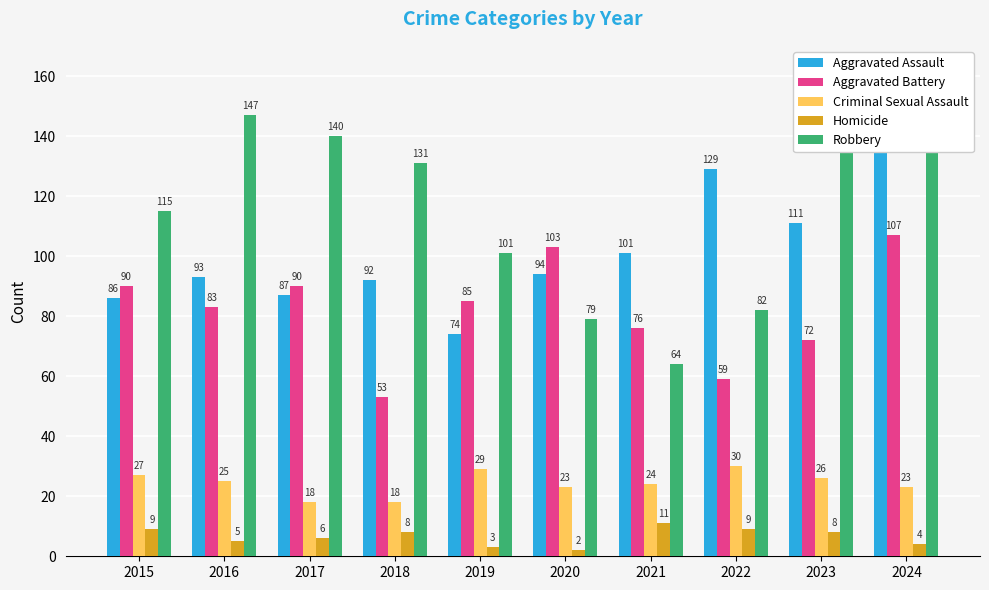

What is the difference between the Criminal Sexual Assault values at 2015 and 2016?

2